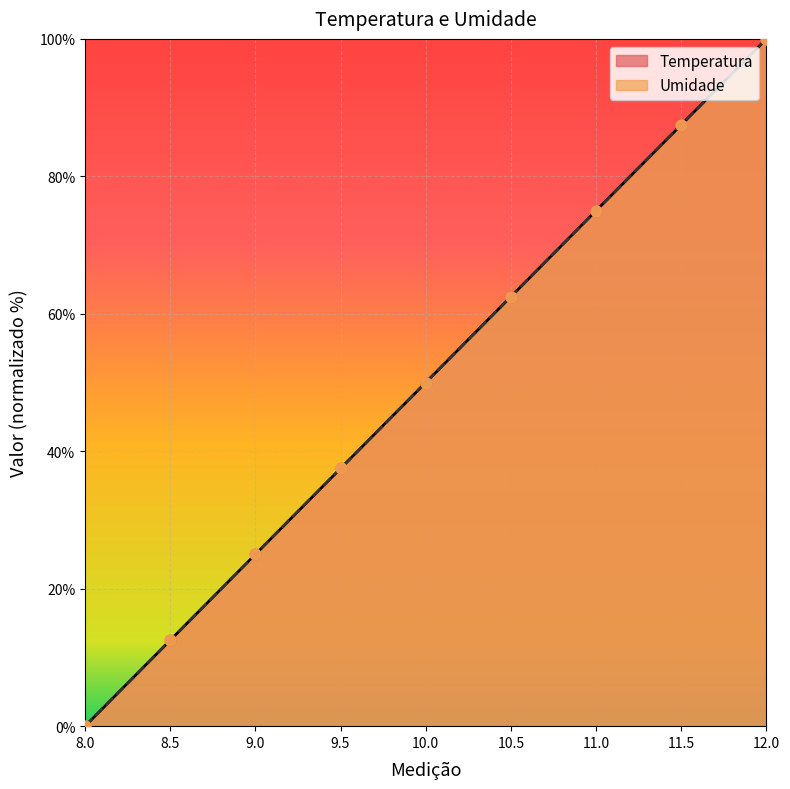

What are all the series names shown in the legend?

Temperatura, Umidade